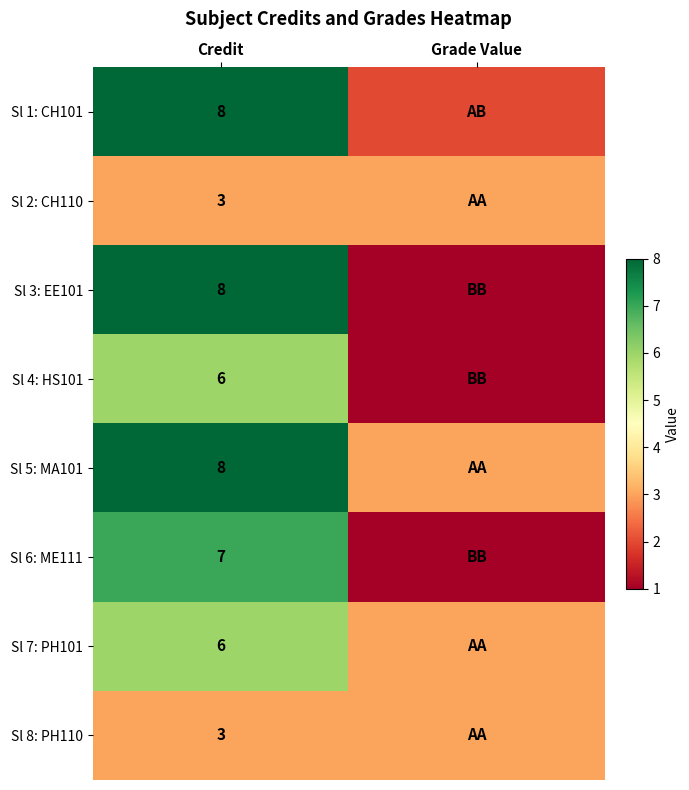

The value of Sl 8: PH110 at Credit is 3. True or false?

True